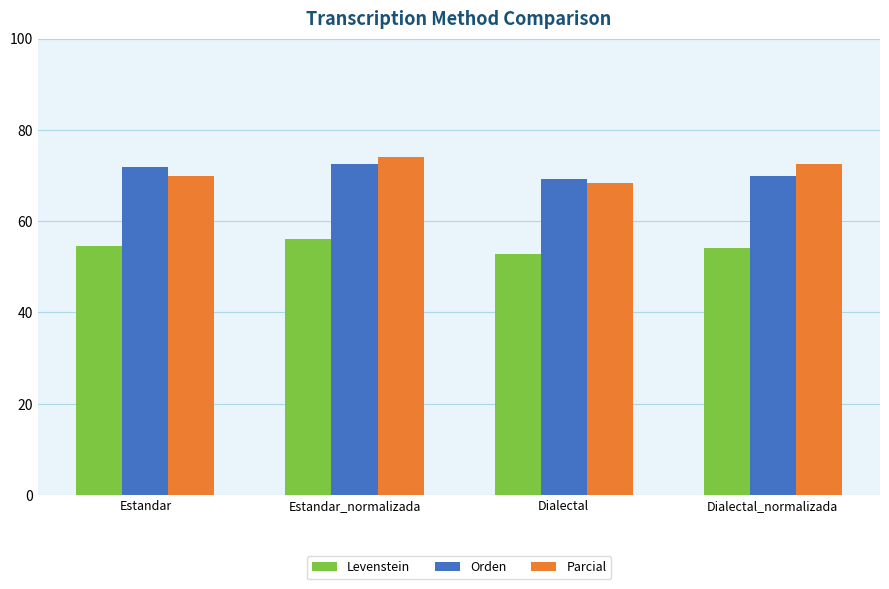

Is it true that Orden equals 71.8 at Estandar?

True